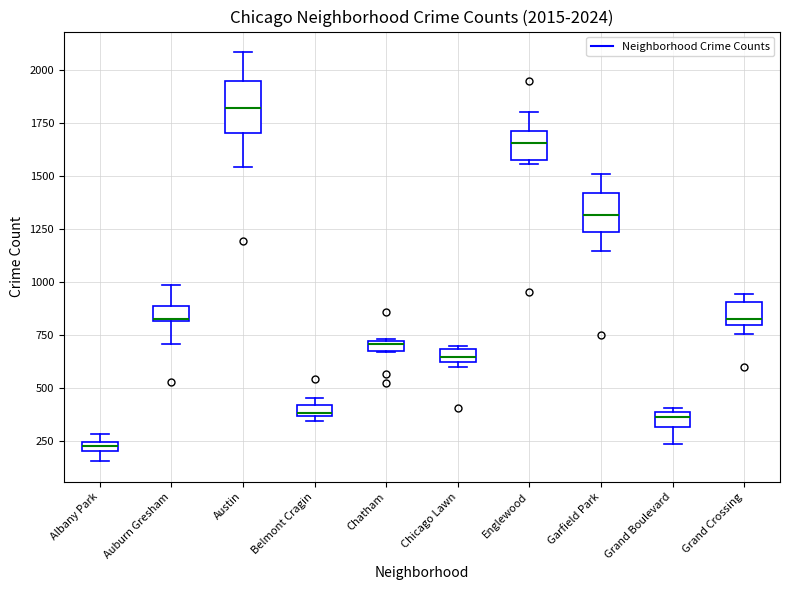

Which box's median line is the highest?

Austin